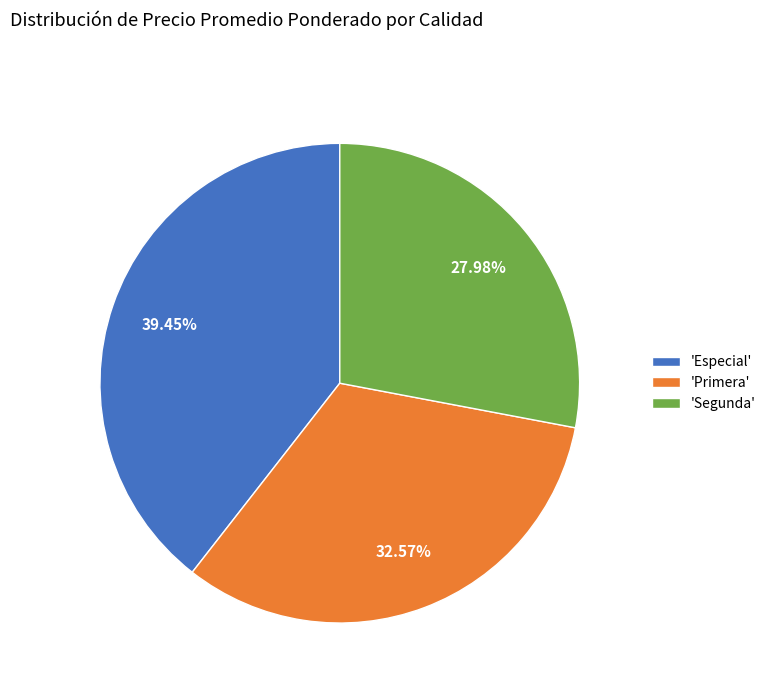

What is the largest slice in the pie chart?

'Especial'